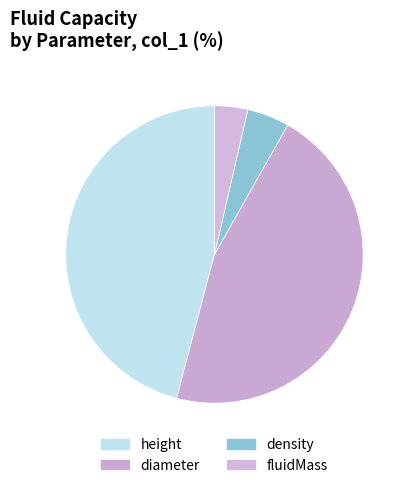

How many slices are in this pie chart?

4